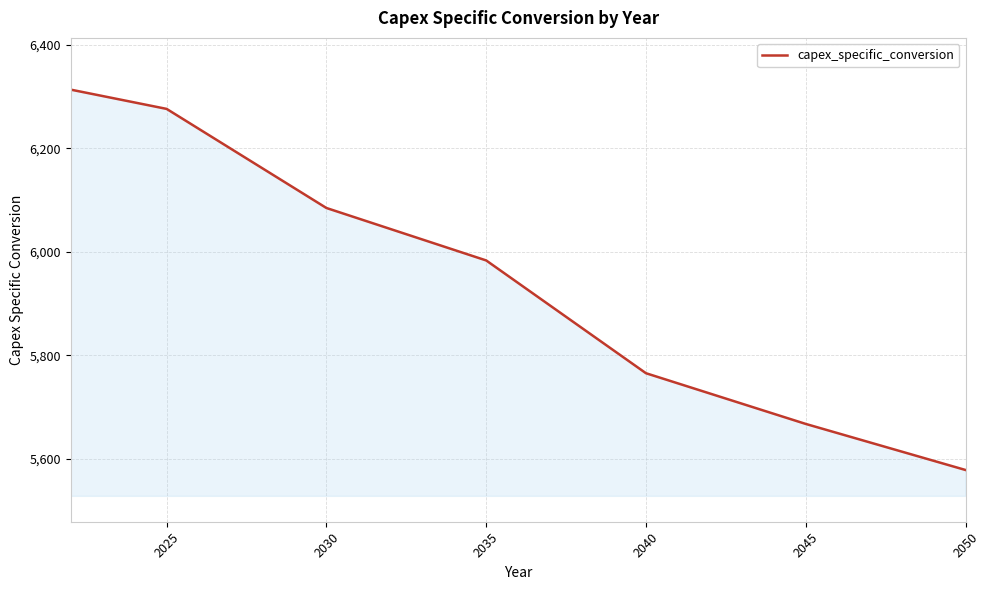

What is the difference between the maximum and minimum values?

735.0